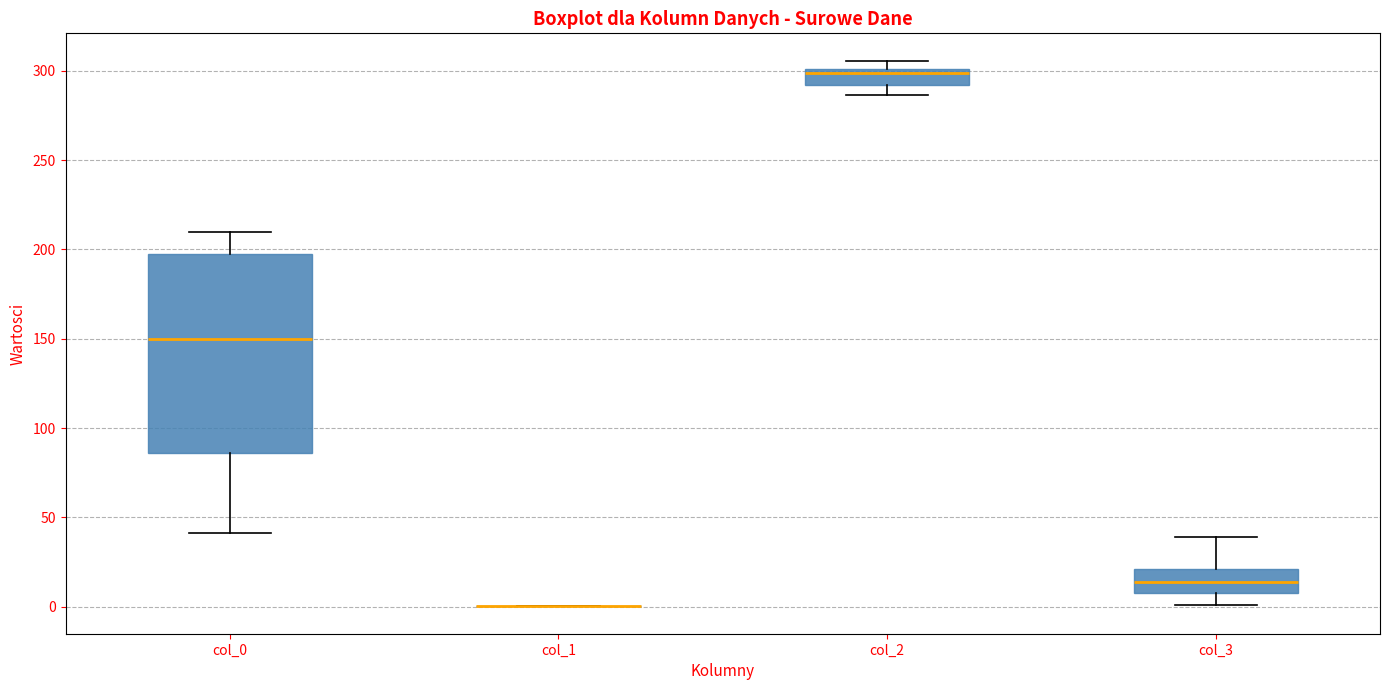

Which box is the tallest, from its lower edge to its upper edge?

col_0